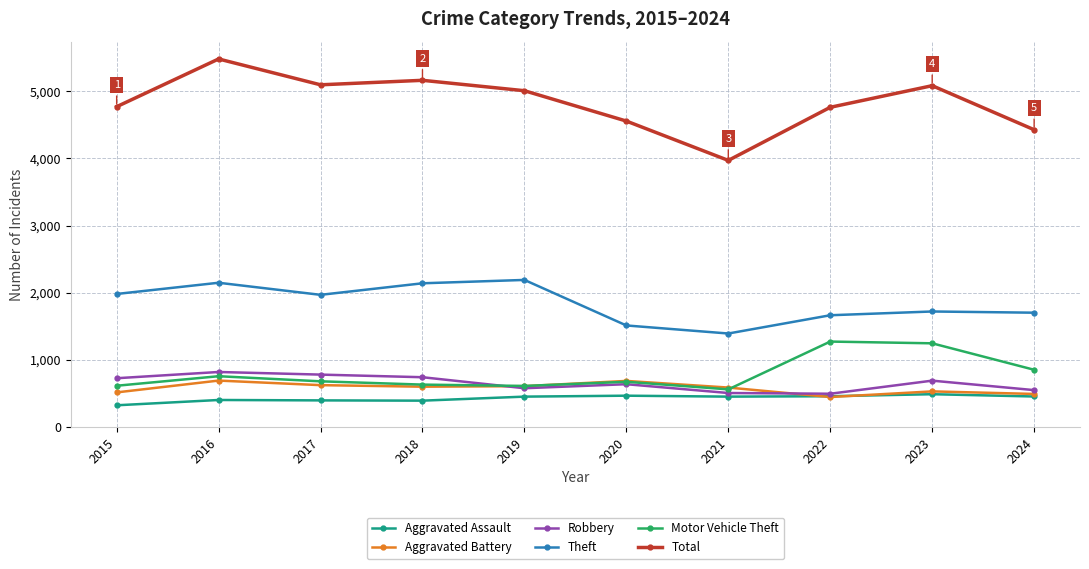

The value of Robbery at 2016 is 1224. True or false?

False